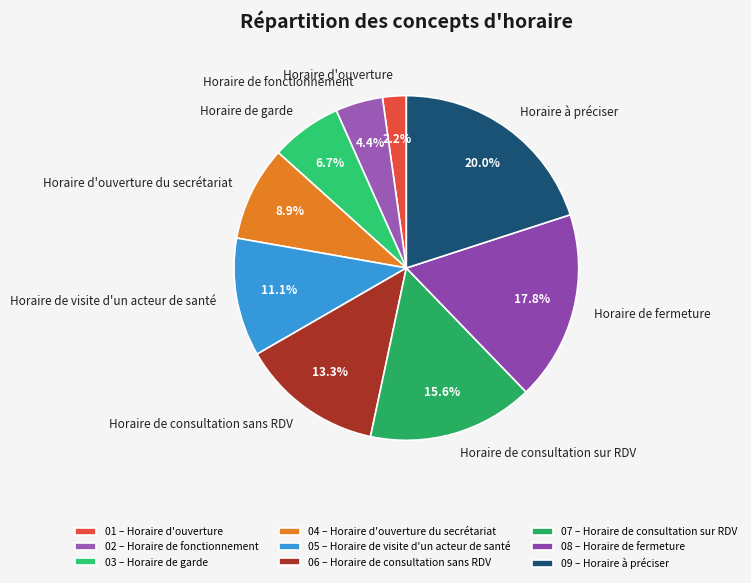

Which category has the biggest portion of the pie?

Horaire à préciser